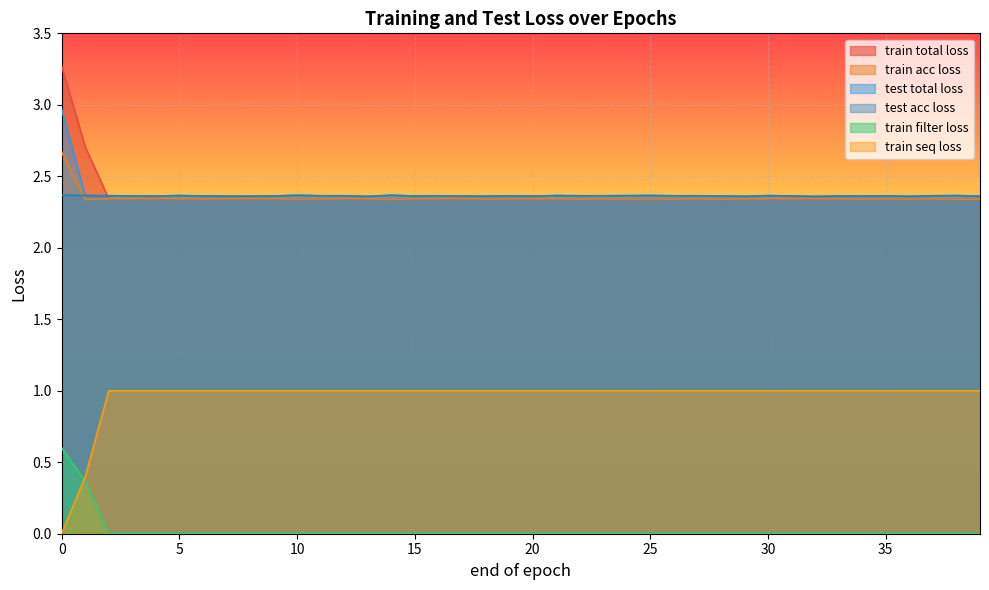

What is the approximate value of train acc loss at 10?

2.3